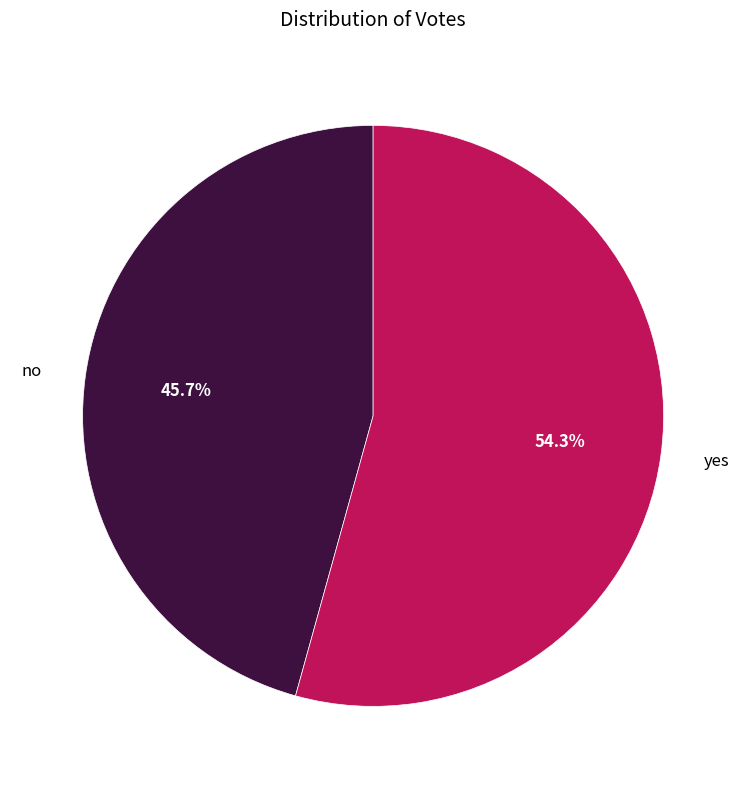

To the nearest percent, what percentage of the pie is yes?

54%